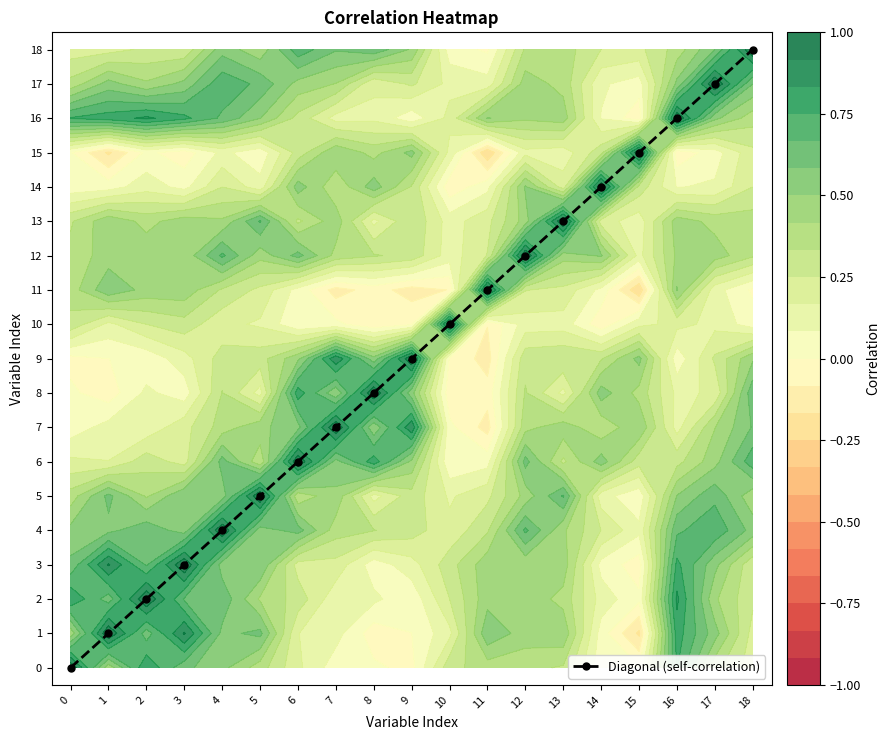

List the labels in order of value, largest first.

18, 17, 16, 15, 14, 13, 12, 11, 10, 9, 8, 7, 6, 5, 4, 3, 2, 1, 0